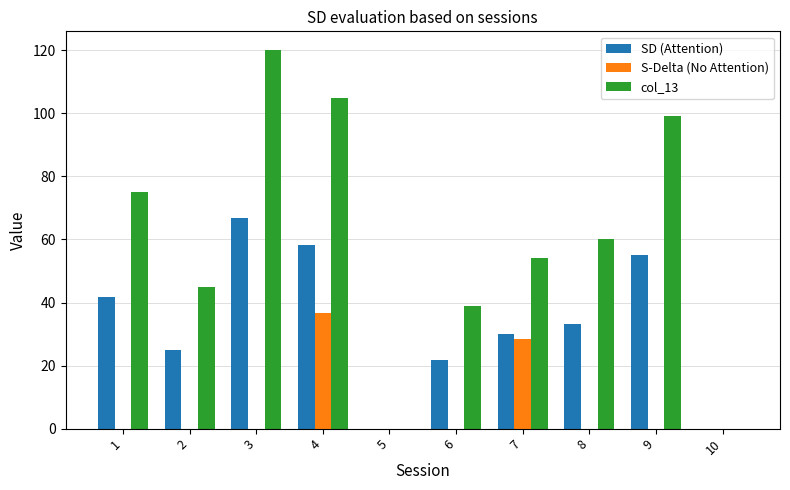

Is the value of col_13 at 6 greater than the value of S-Delta (No Attention) at 7?

Yes